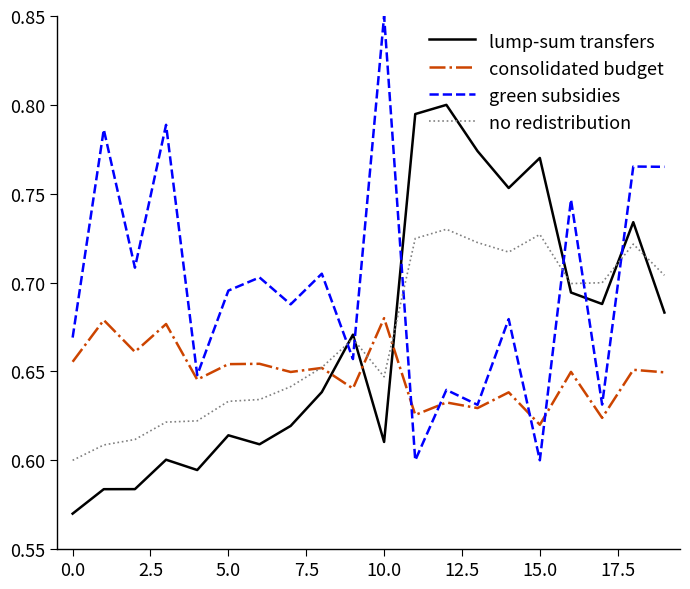

Which series has the widest spread of values?

green subsidies